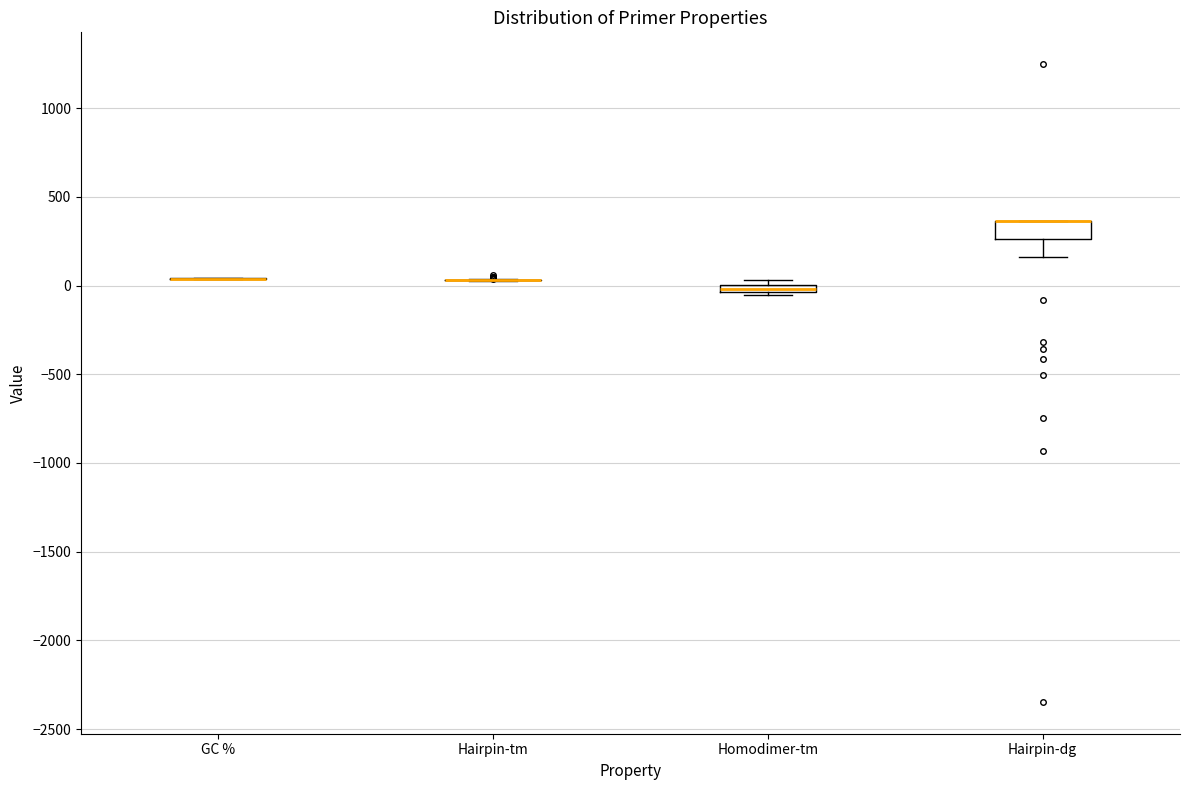

Which box is the tallest, from its lower edge to its upper edge?

Hairpin-dg